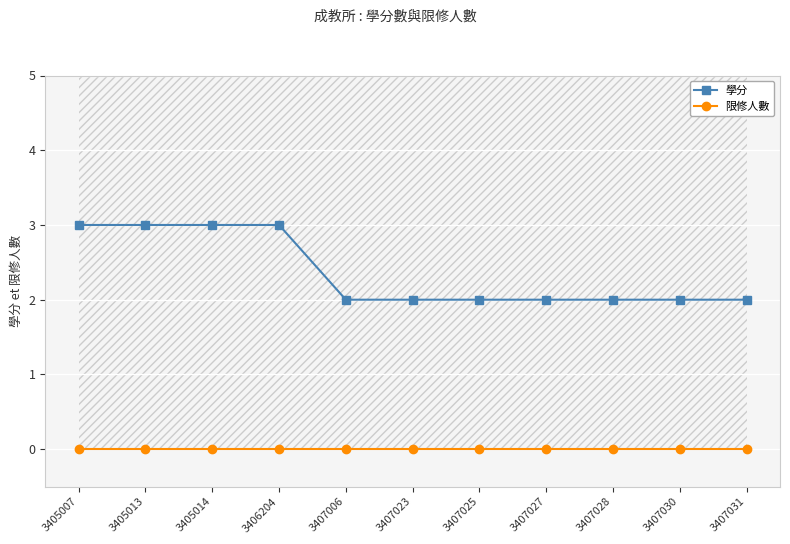

Which category has the lowest value across all series?

3405007